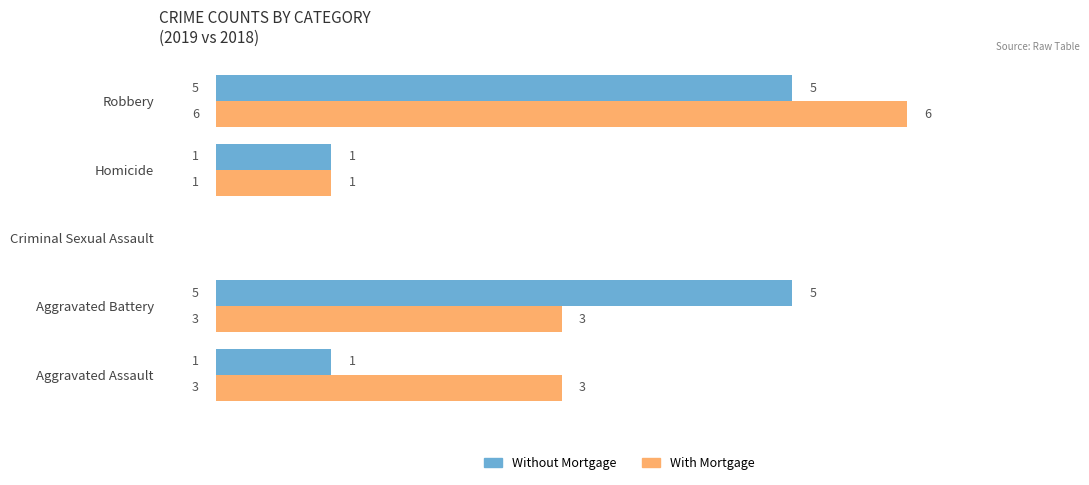

Which series changed the most between Aggravated Assault and Homicide?

With Mortgage